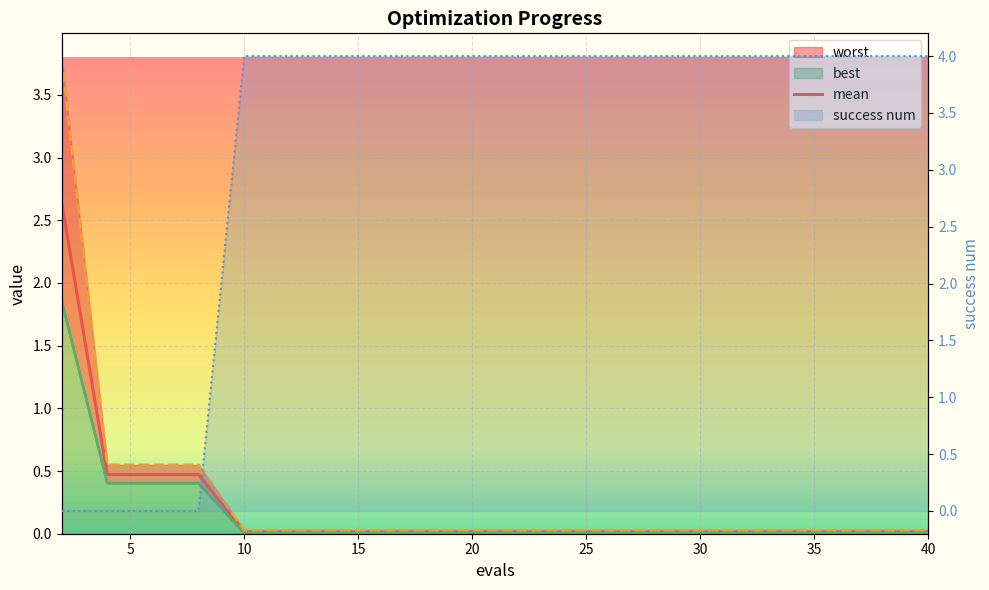

At which category does the chart reach its minimum across all series?

20